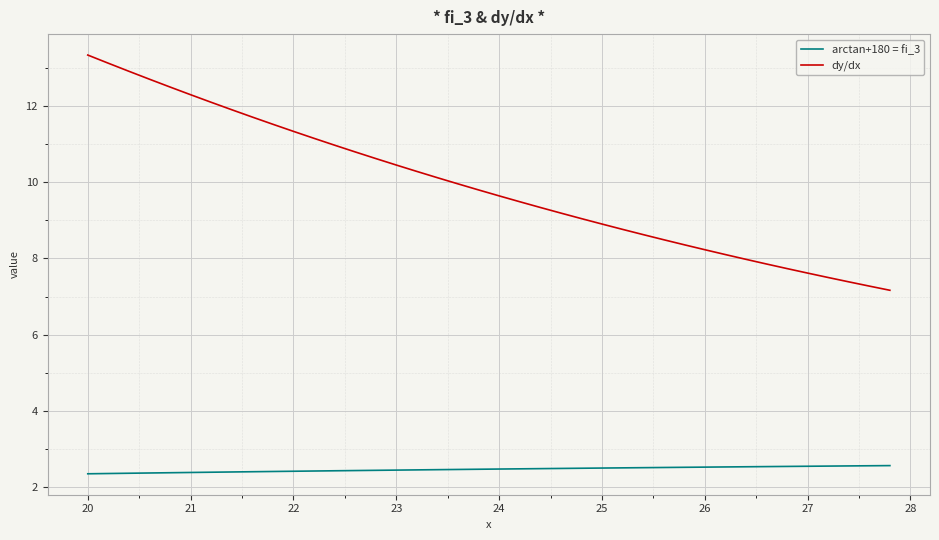

Count the number of categories in the chart.

40